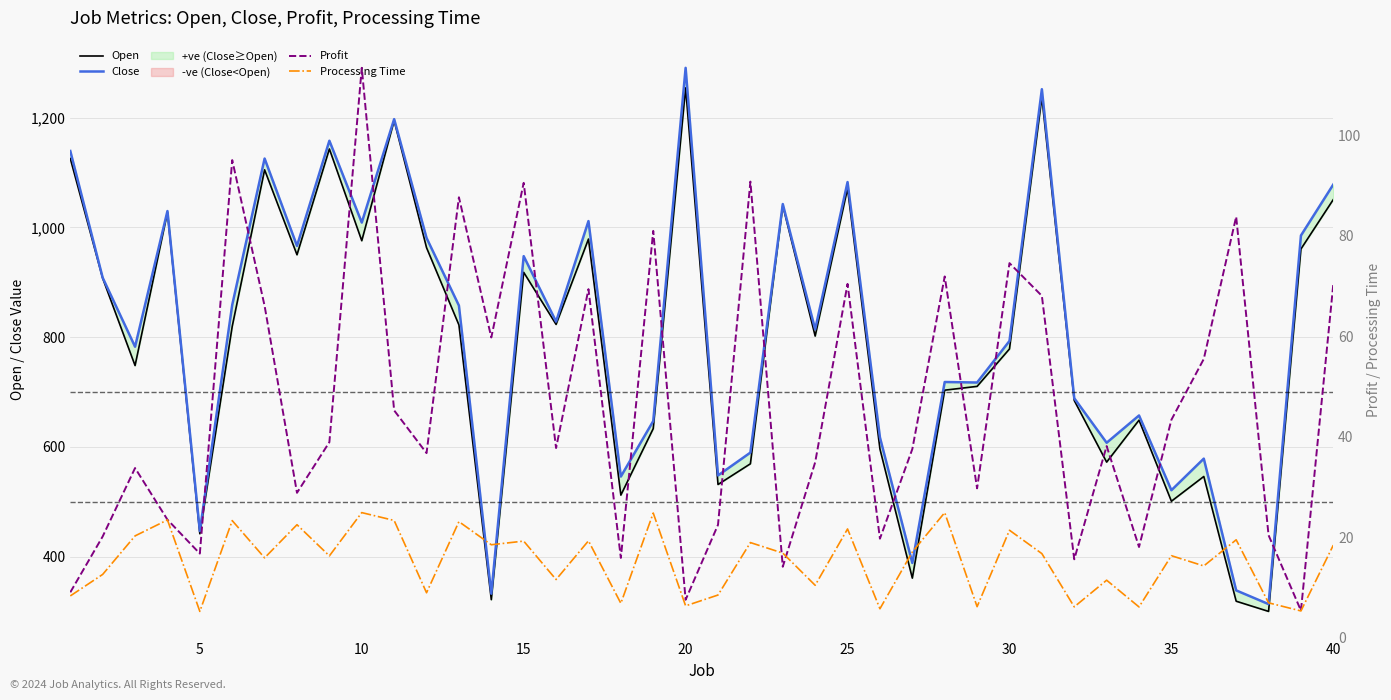

At how many categories does at least one series exceed 427?

36